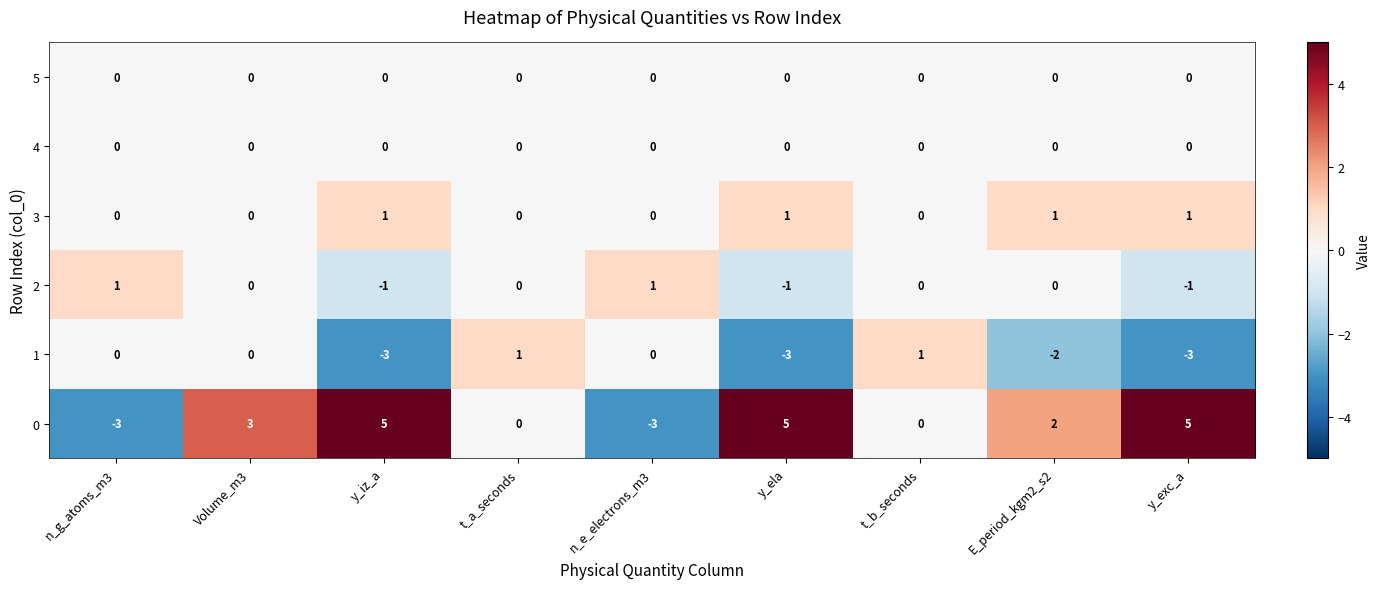

True or false: 0 has a value of 0 at t_b_seconds.

True